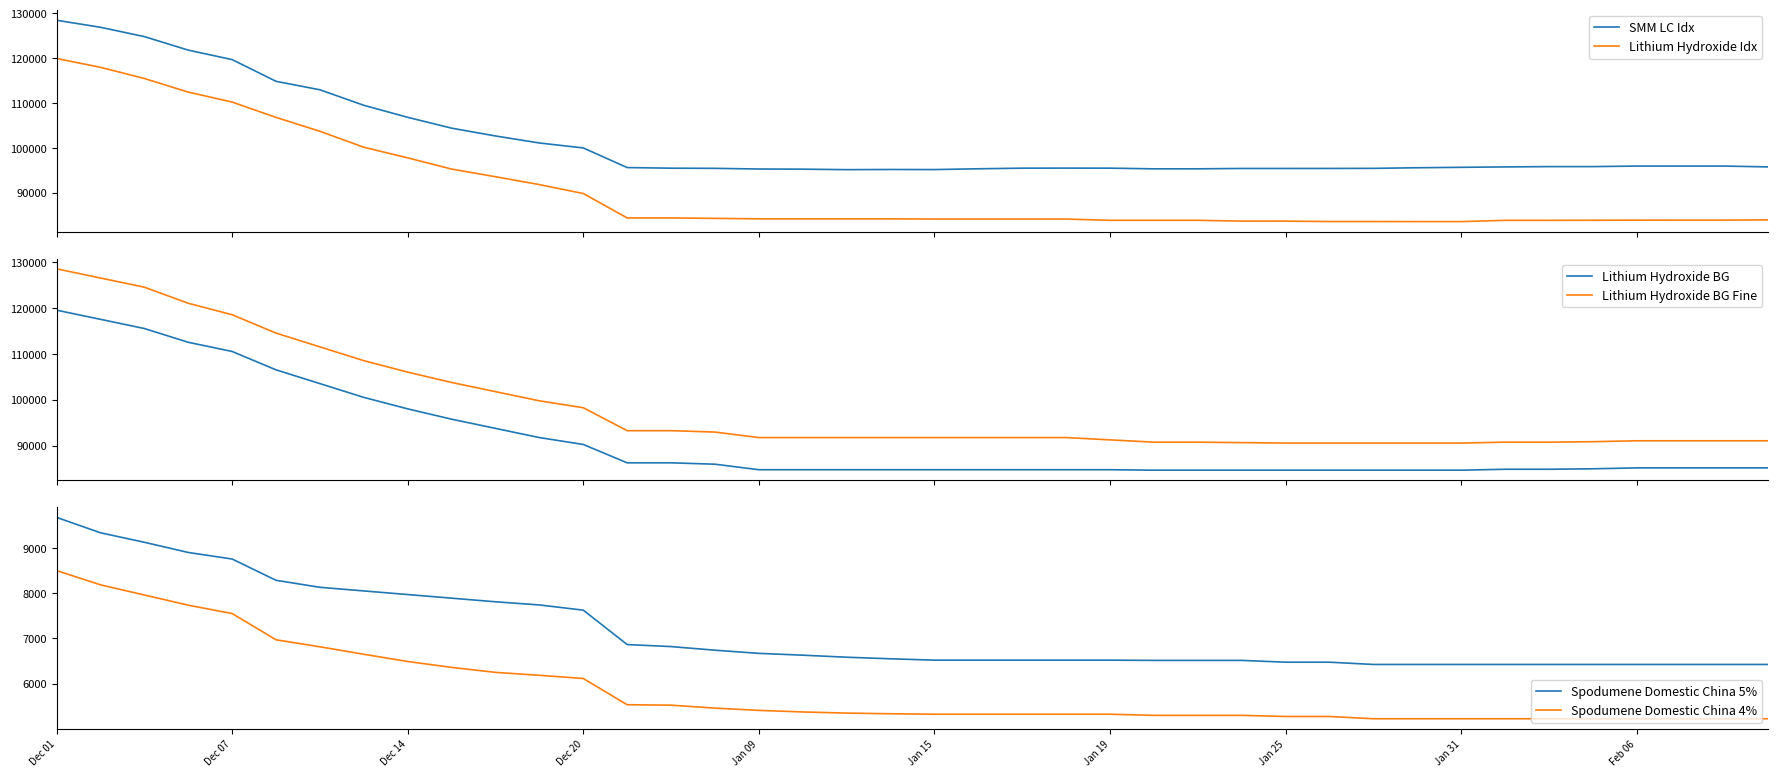

What is the label of the 26th point from the right?

14